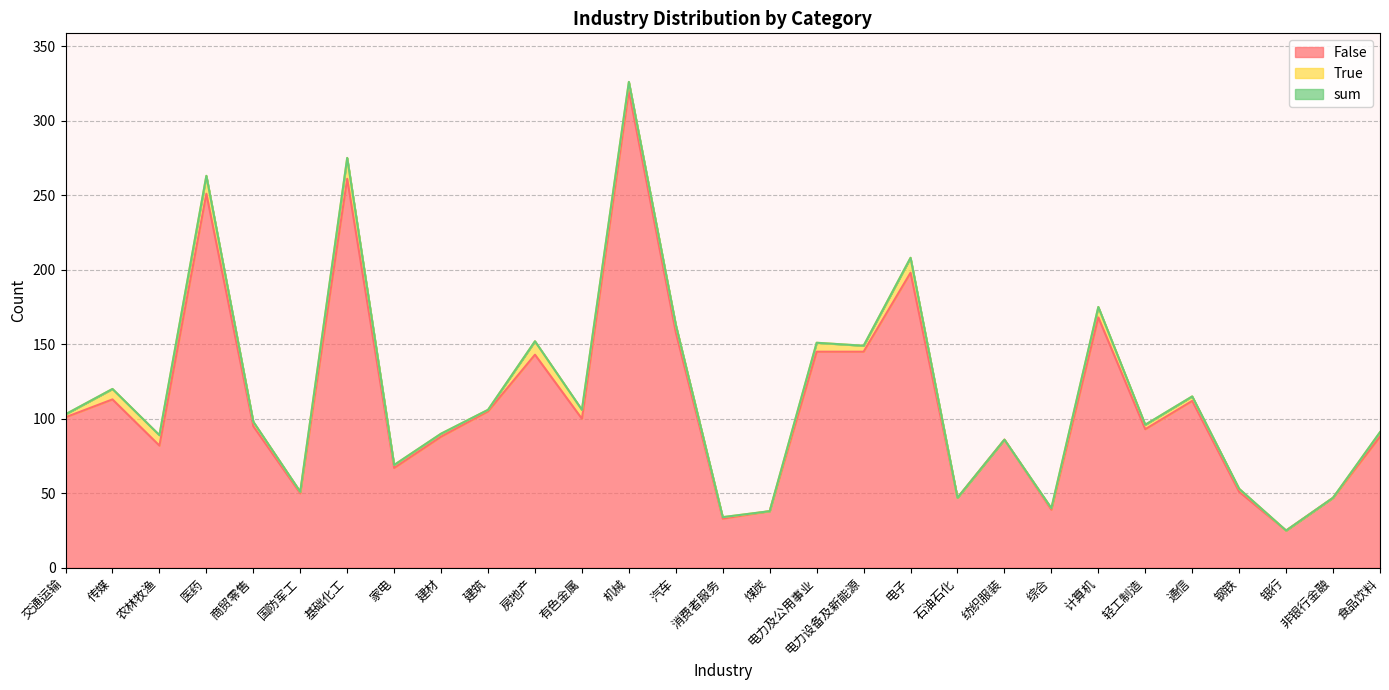

Where is the first local maximum for False?

传媒